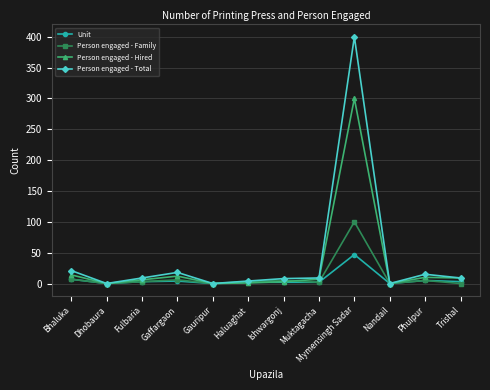

Where is Person engaged - Hired nearest to the value 150?

Bhaluka